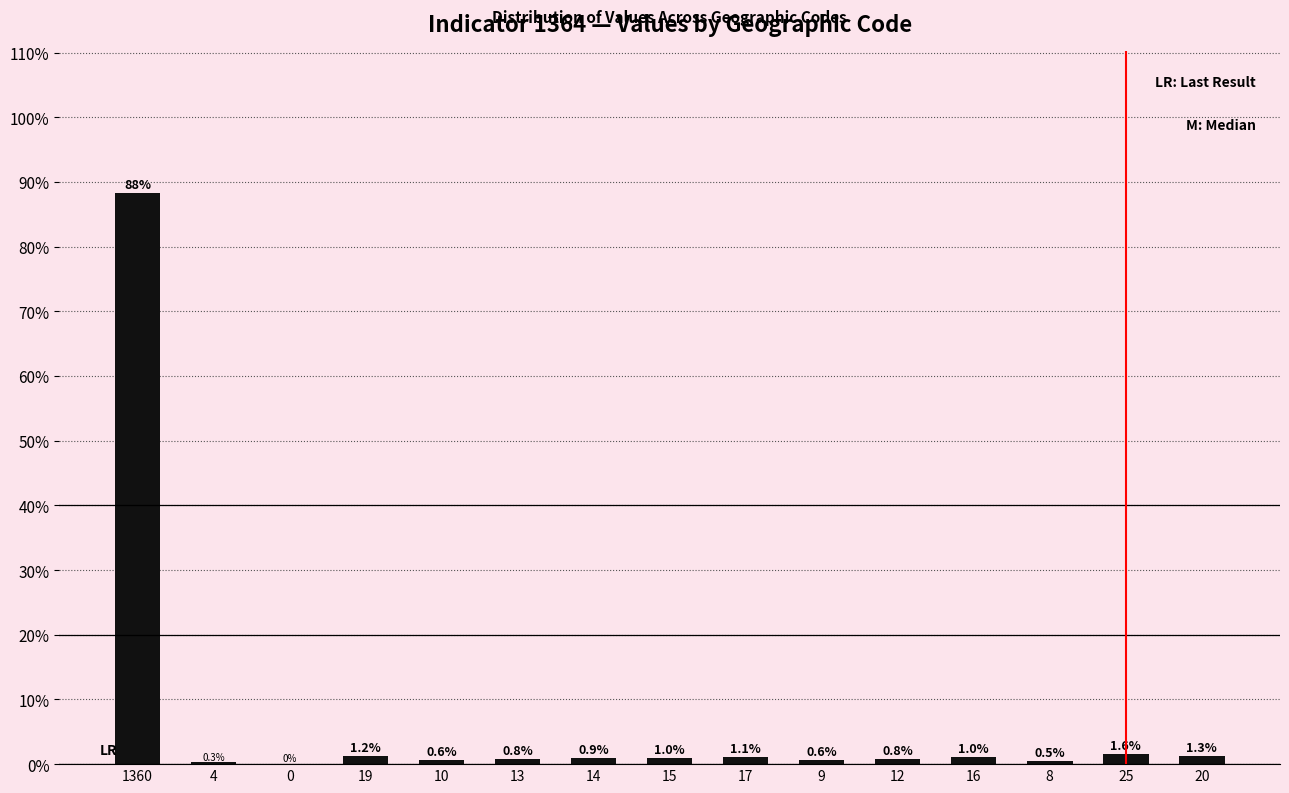

Reading left to right, transcribe all the data shown in this chart.

88.3	0.3	0.0	1.2	0.6	0.8	0.9	1.0	1.1	0.6	0.8	1.0	0.5	1.6	1.3